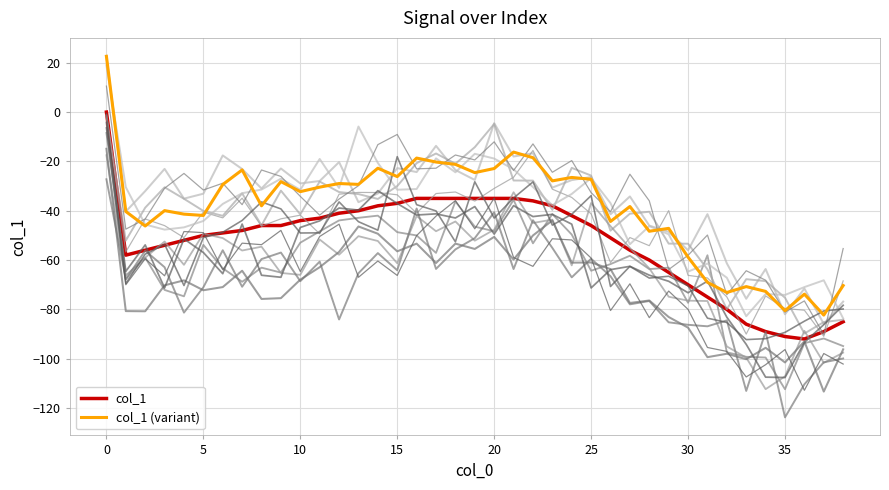

True or false: col_1 and col_1 (variant) cross at least once.

False